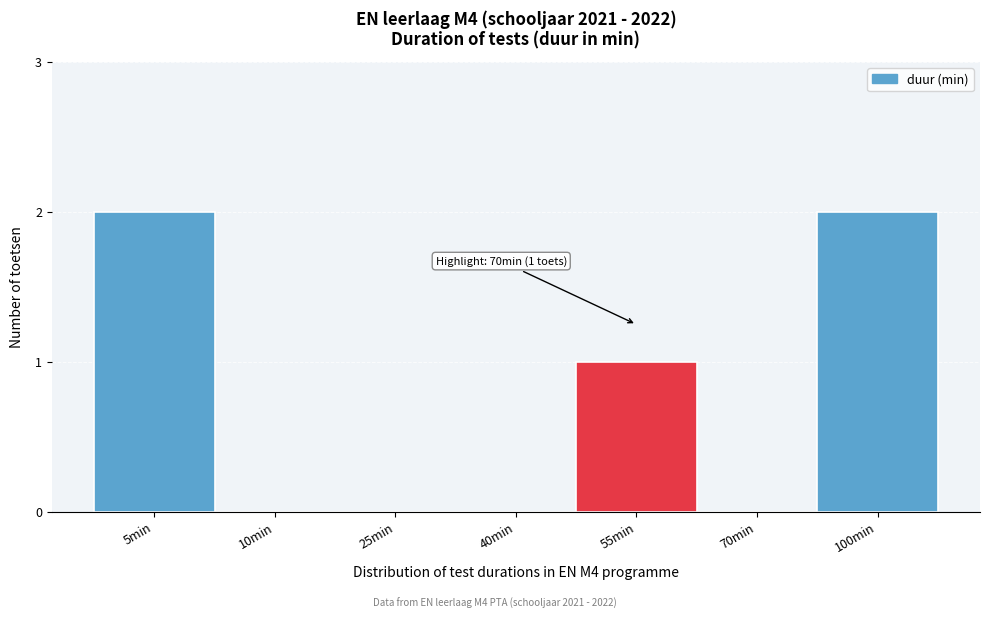

Reading left to right, transcribe all the data shown in this chart.

5min=2	10min=0	25min=0	40min=0	55min=1	70min=0	100min=2